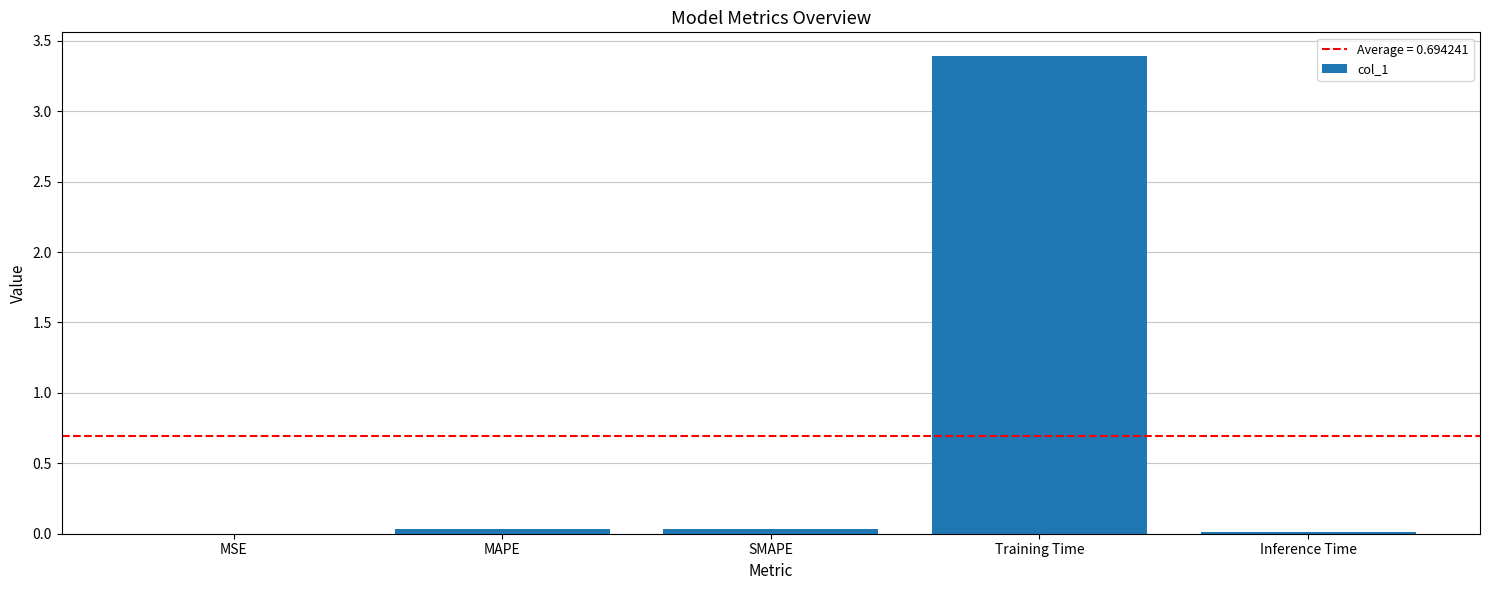

Which has a higher value, SMAPE or Training Time?

Training Time